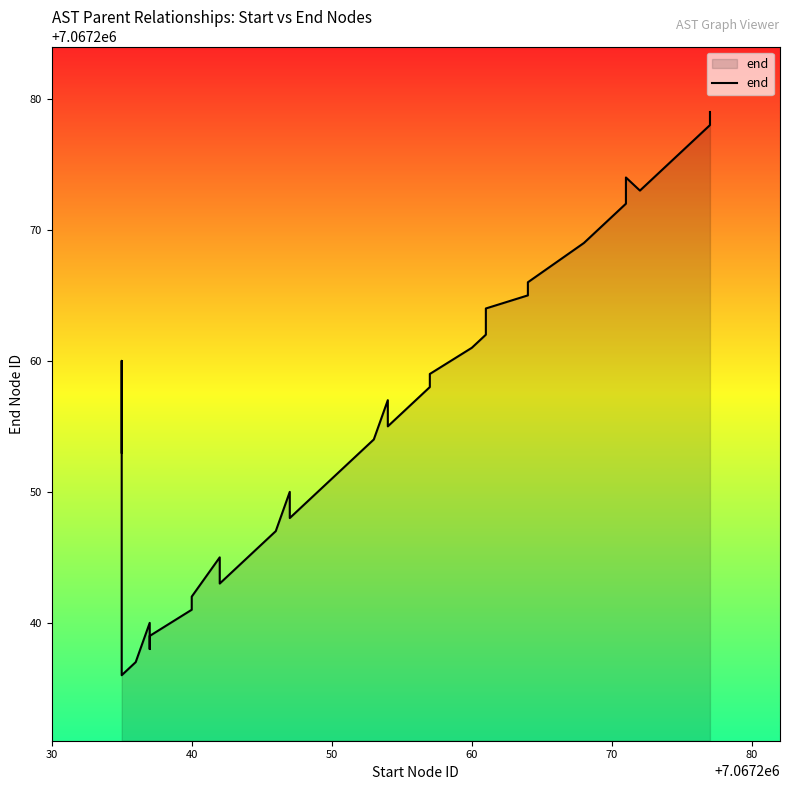

How many data points are less than 7067256?

20